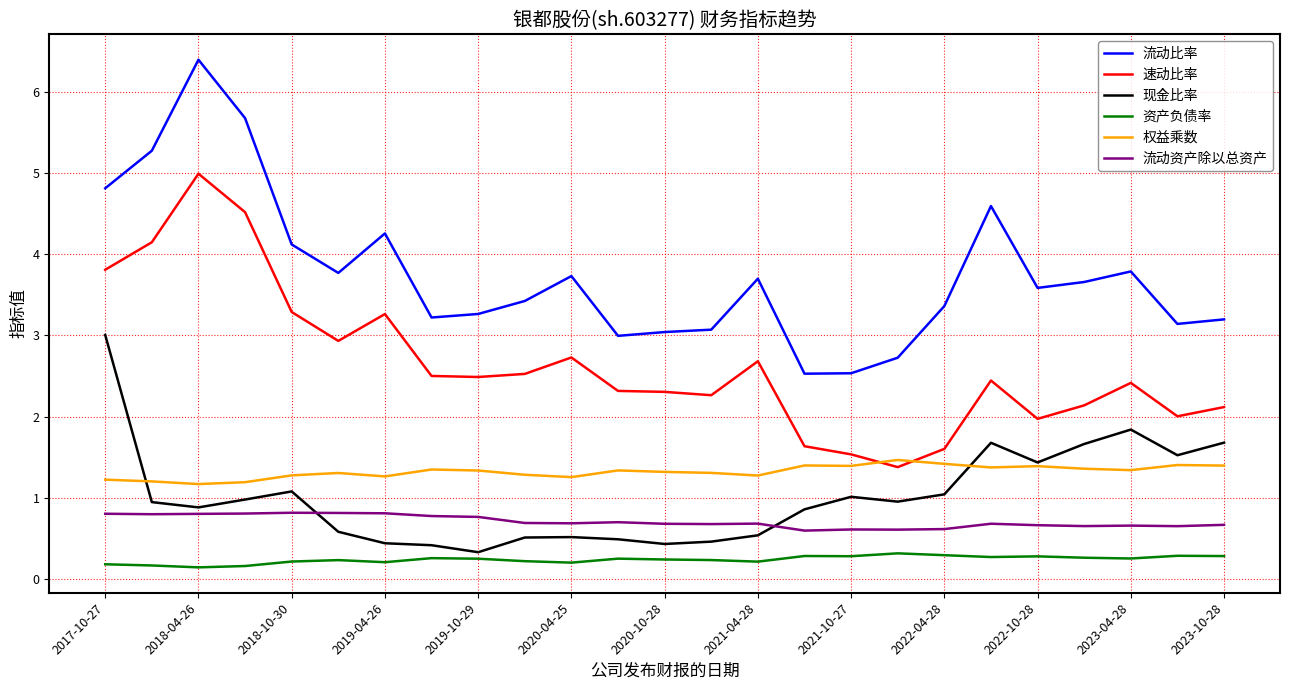

Which series has the largest range (max minus min)?

流动比率